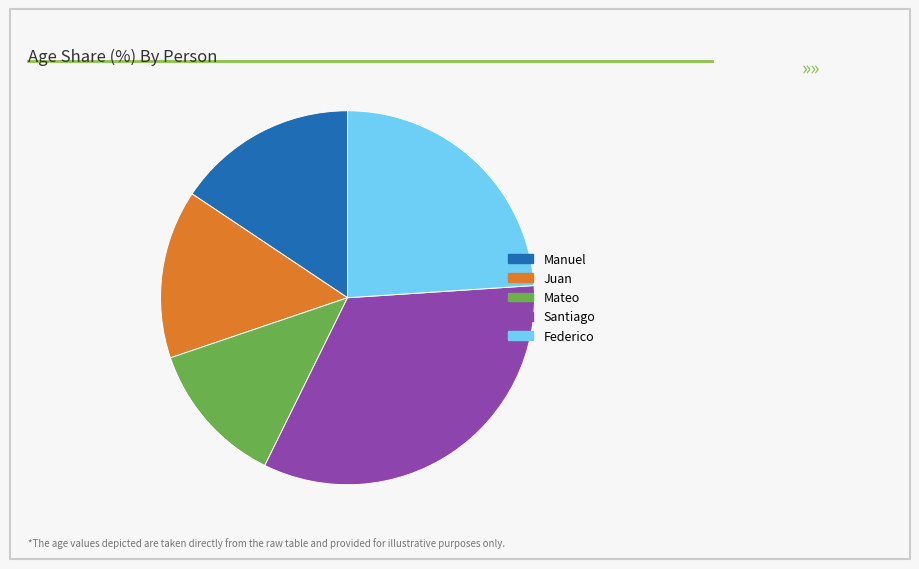

Which category has the smallest portion of the pie?

Mateo